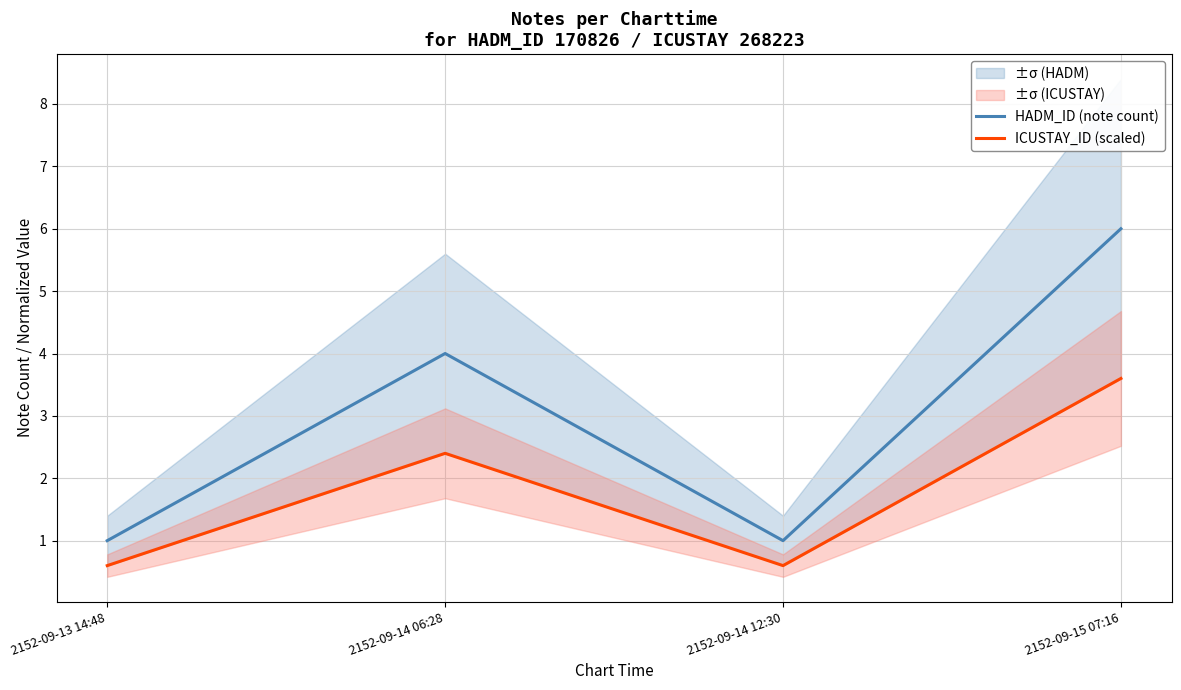

True or false: HADM_ID (note count) has more than 1 interior local peaks.

False